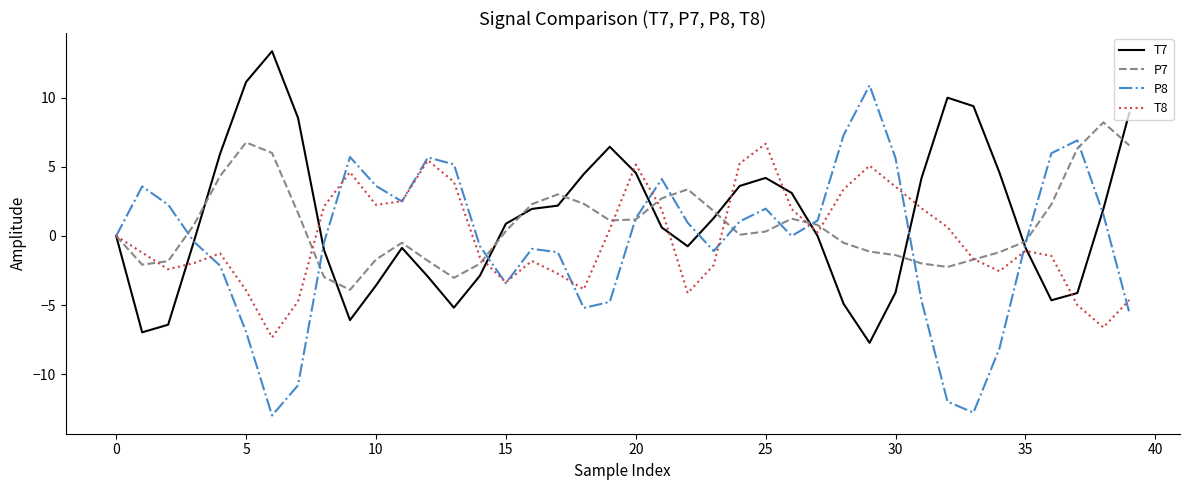

What is the maximum value shown in the chart?

13.4